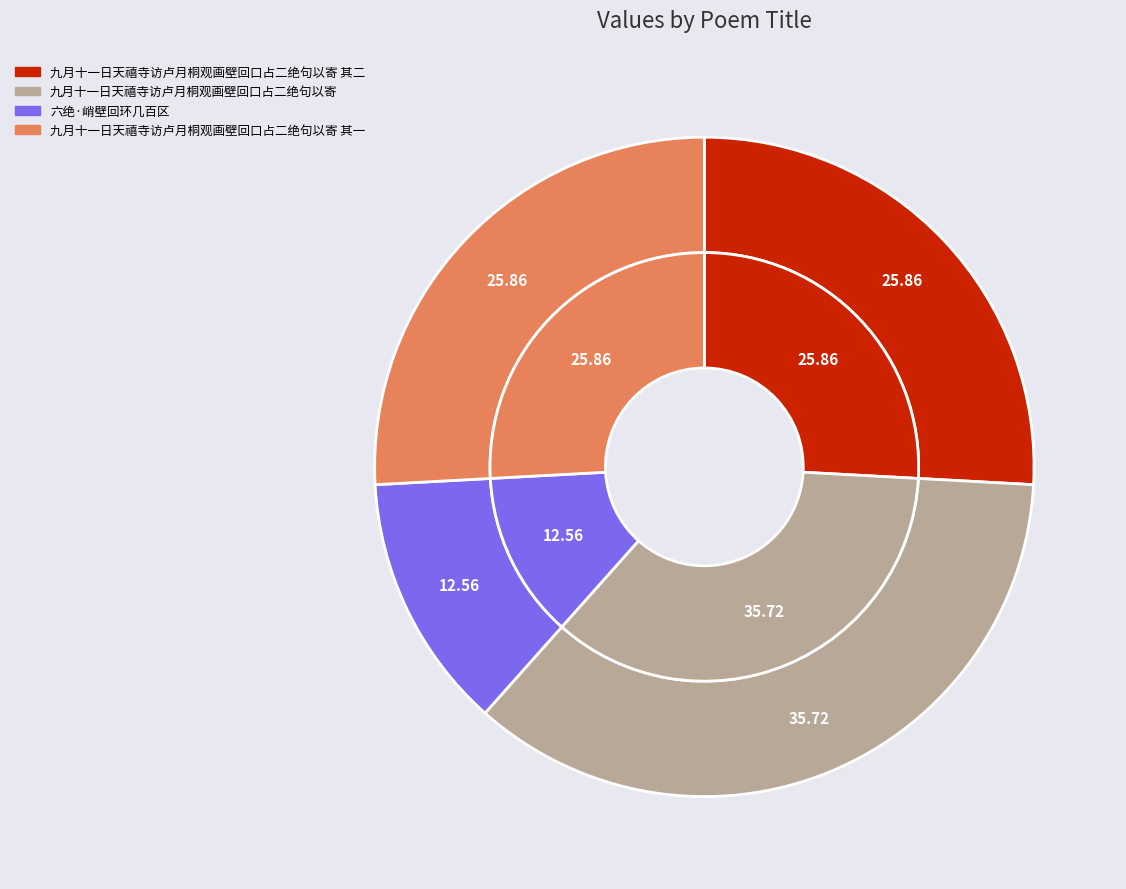

Is it true that 九月十一日天禧寺访卢月桐观画壁回口占二绝句以寄 其二 is 26% of the pie?

True